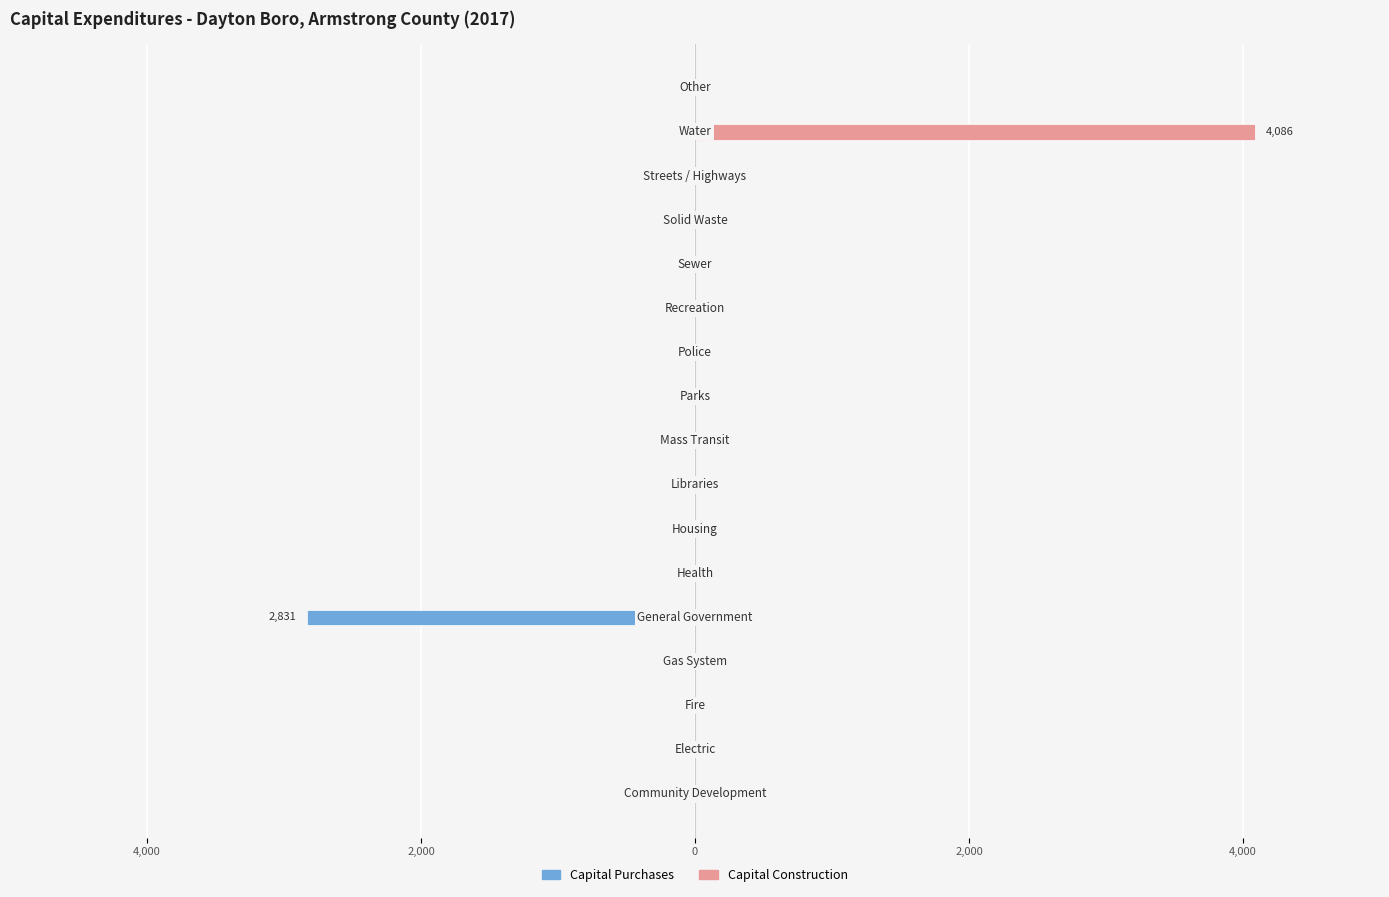

Is it true that Capital Construction equals 0 at 4,000?

True